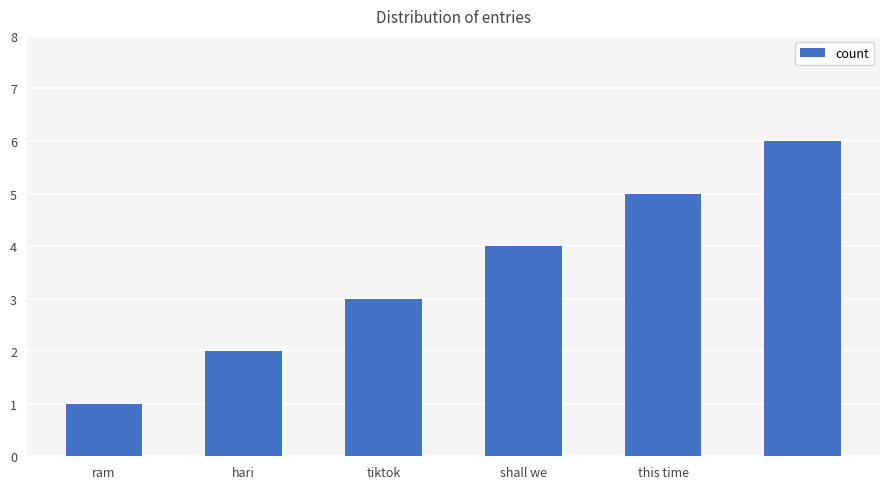

What is the maximum value shown in the chart?

6